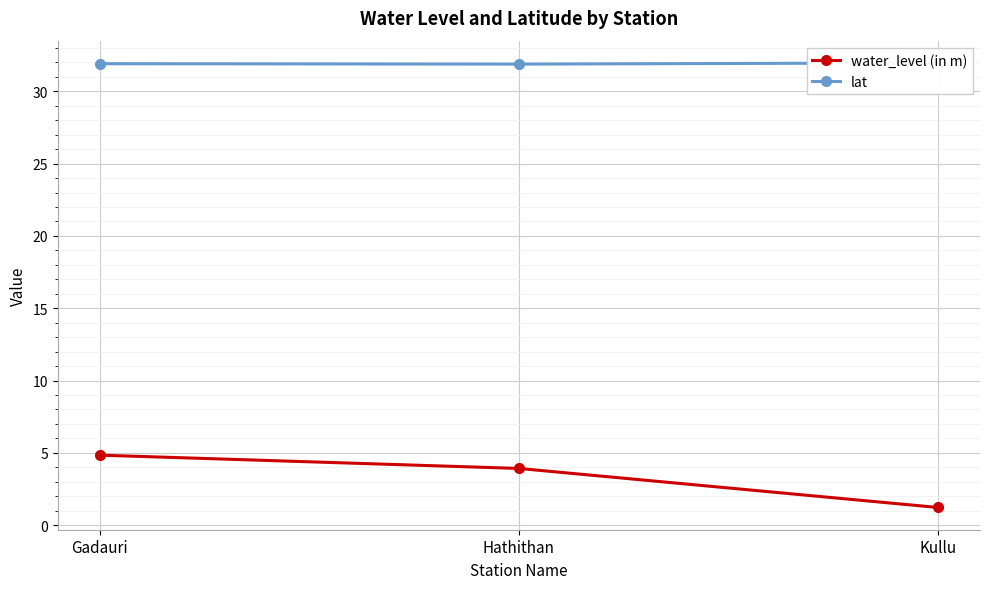

Reading right to left, list all the values displayed in this chart.

water_level (in m): 1.2	3.9	4.8
lat: 32.0	31.9	31.9